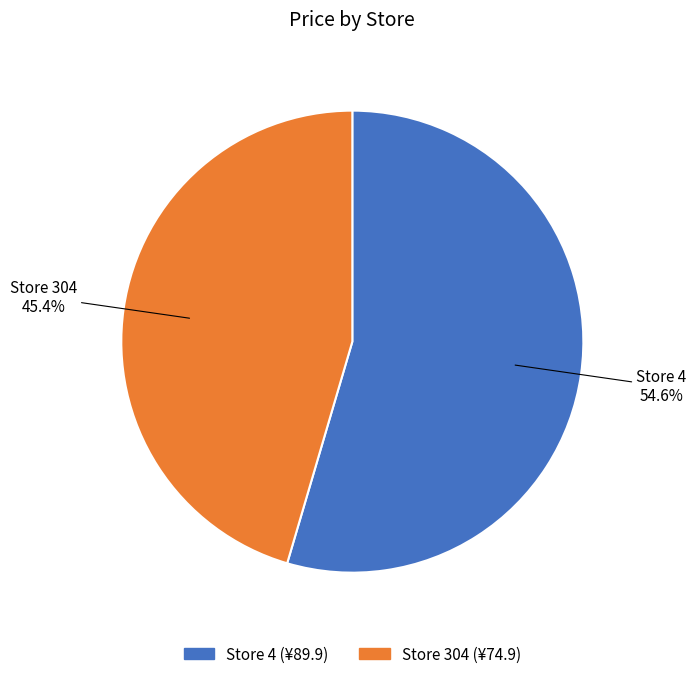

Does any single category account for the majority?

Yes